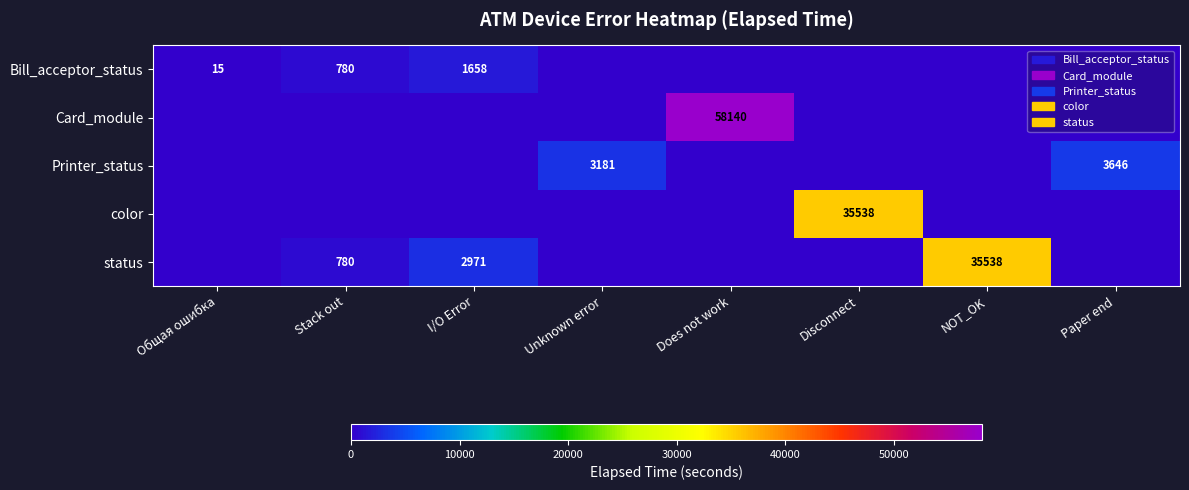

What is the sum of the status values at Stack out and NOT_OK?

36318